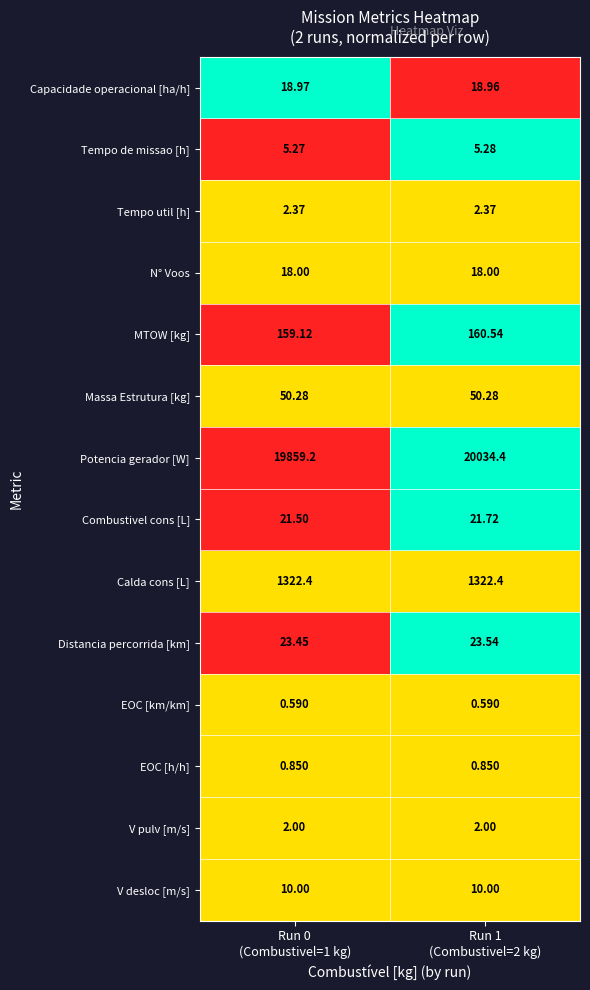

Which series has the widest spread of values?

Potencia gerador [W]